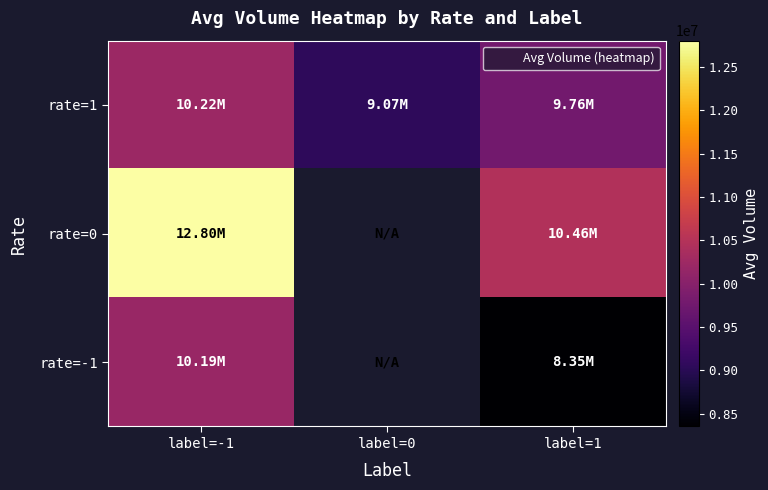

What is the difference between the rate=0 values at label=1 and label=-1?

2344192.5